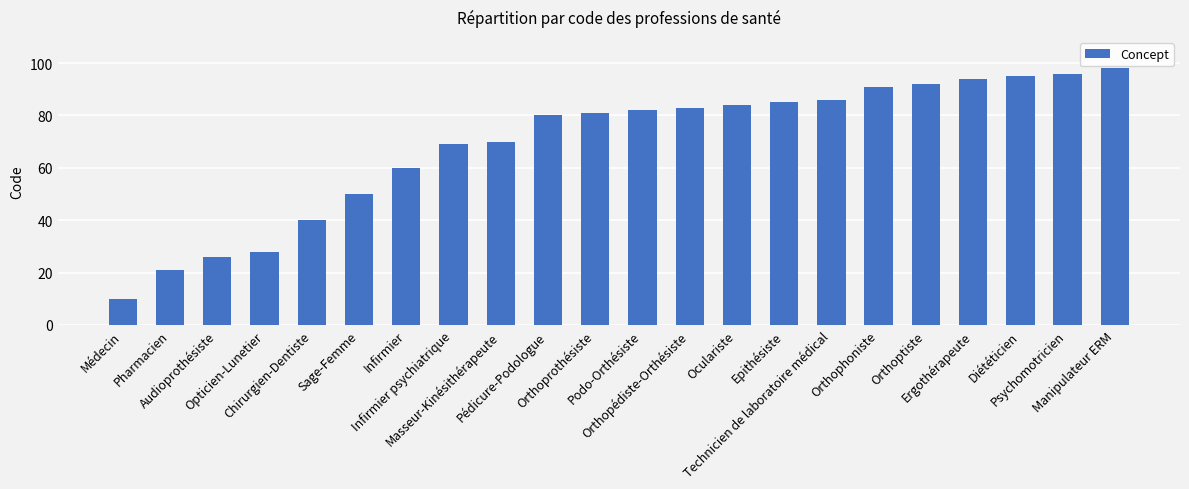

What is the difference between the maximum and minimum values?

88